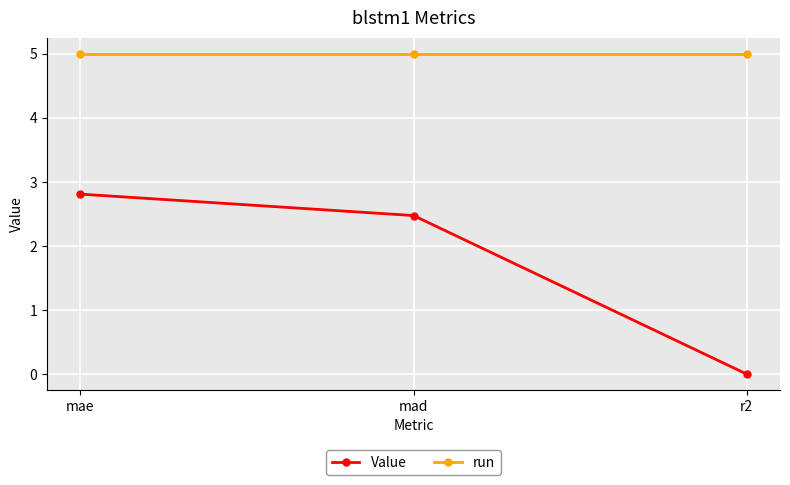

What position from the right is mae?

3